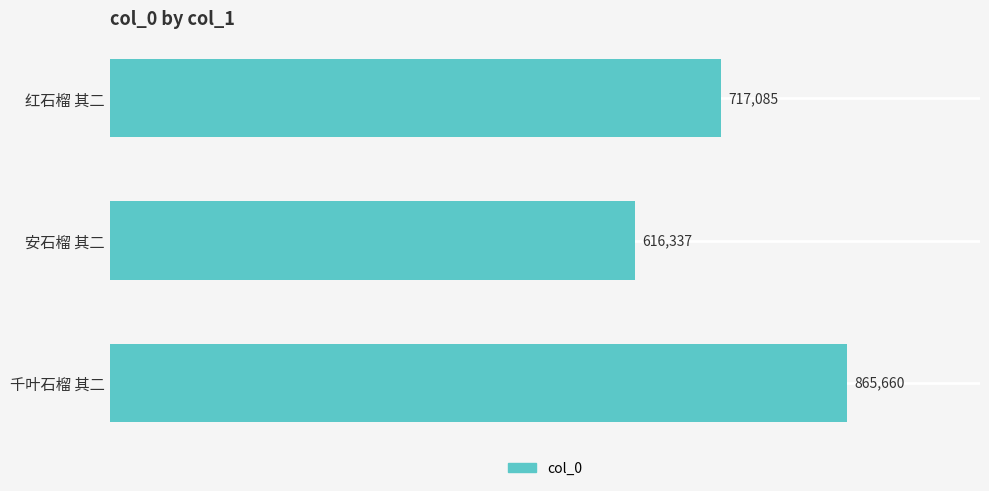

What is the average value?

733027